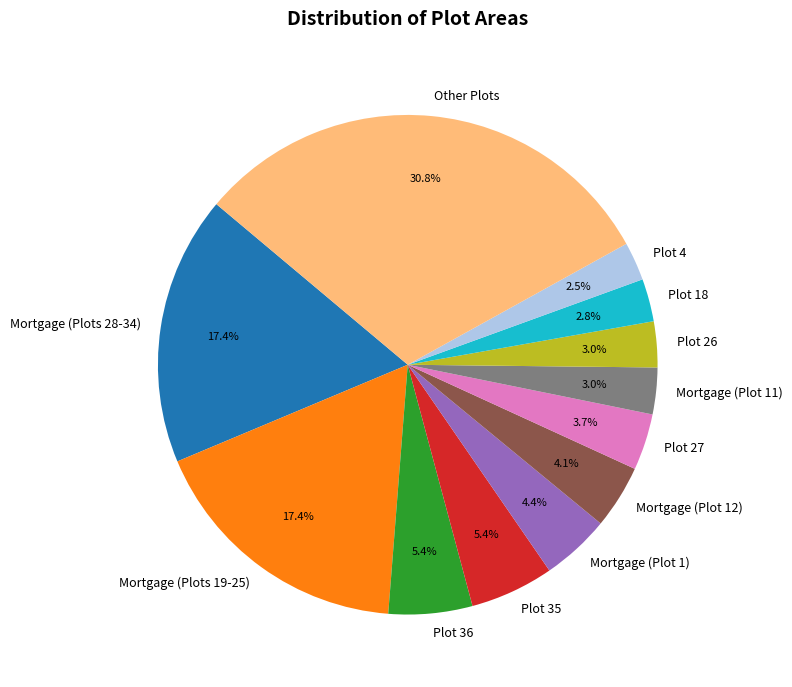

What is the largest slice in the pie chart?

Other Plots